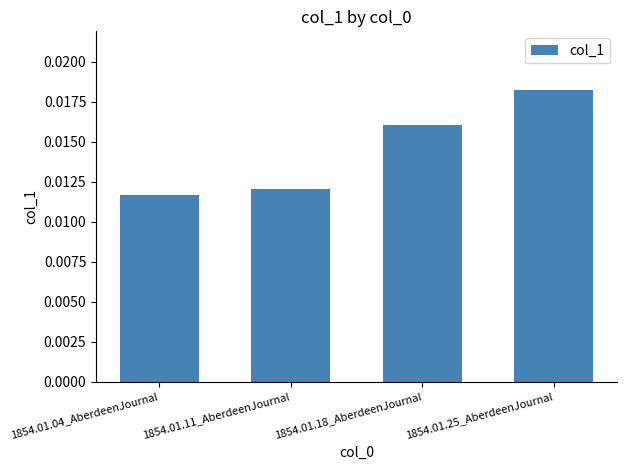

Which has a higher value, 1854.01.11_AberdeenJournal or 1854.01.18_AberdeenJournal?

1854.01.18_AberdeenJournal